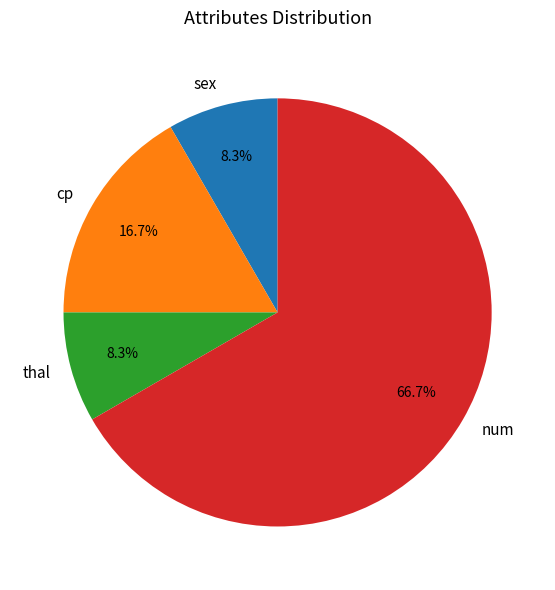

To the nearest percent, what portion does num represent?

67%